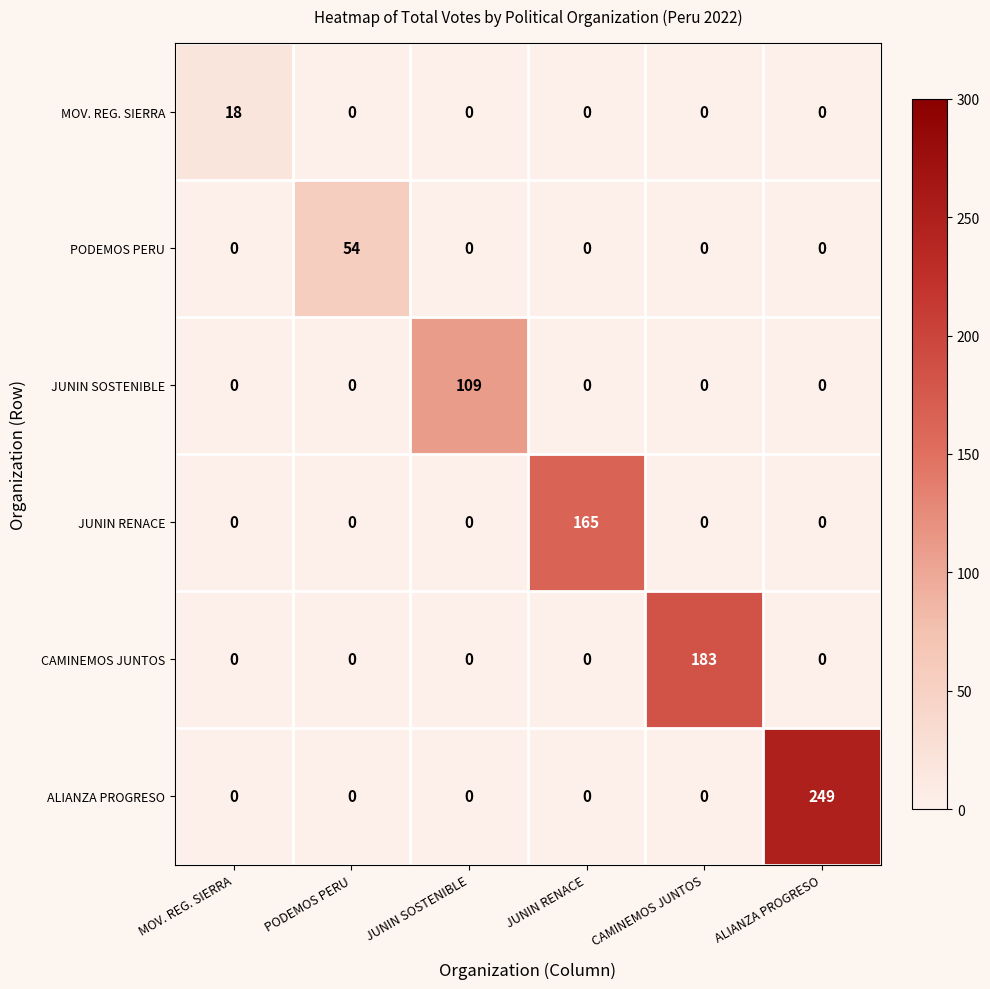

What is the average value of the ALIANZA PROGRESO series?

42